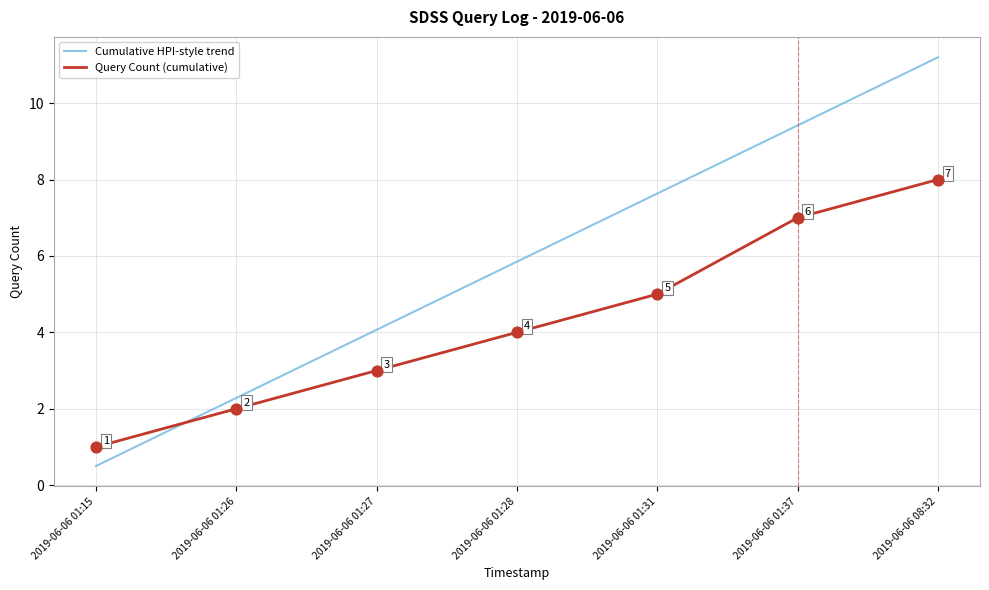

Which series has the largest total across all categories?

Cumulative HPI-style trend